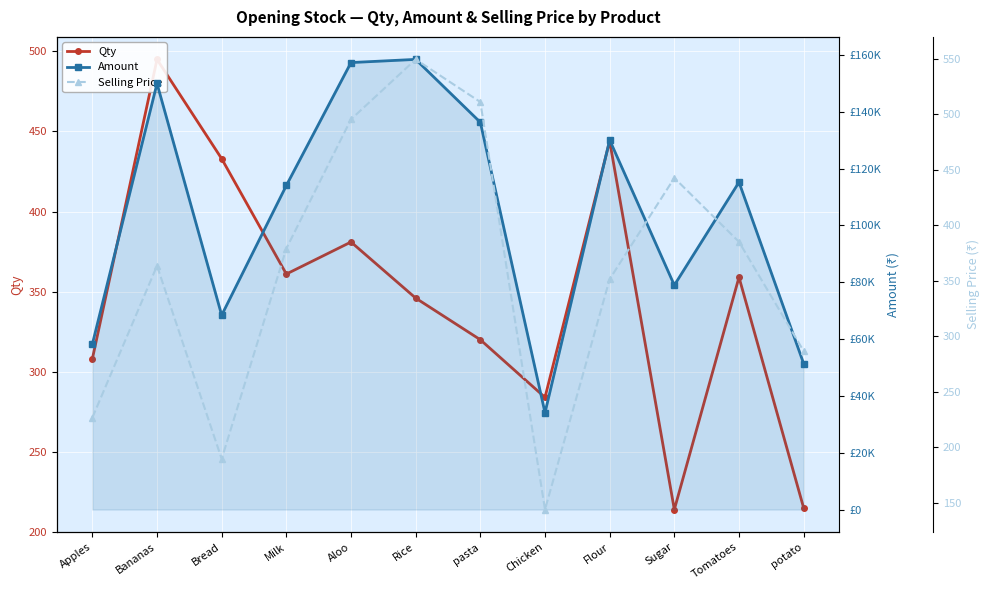

True or false: Amount has a value of 201630.2 at Flour.

False